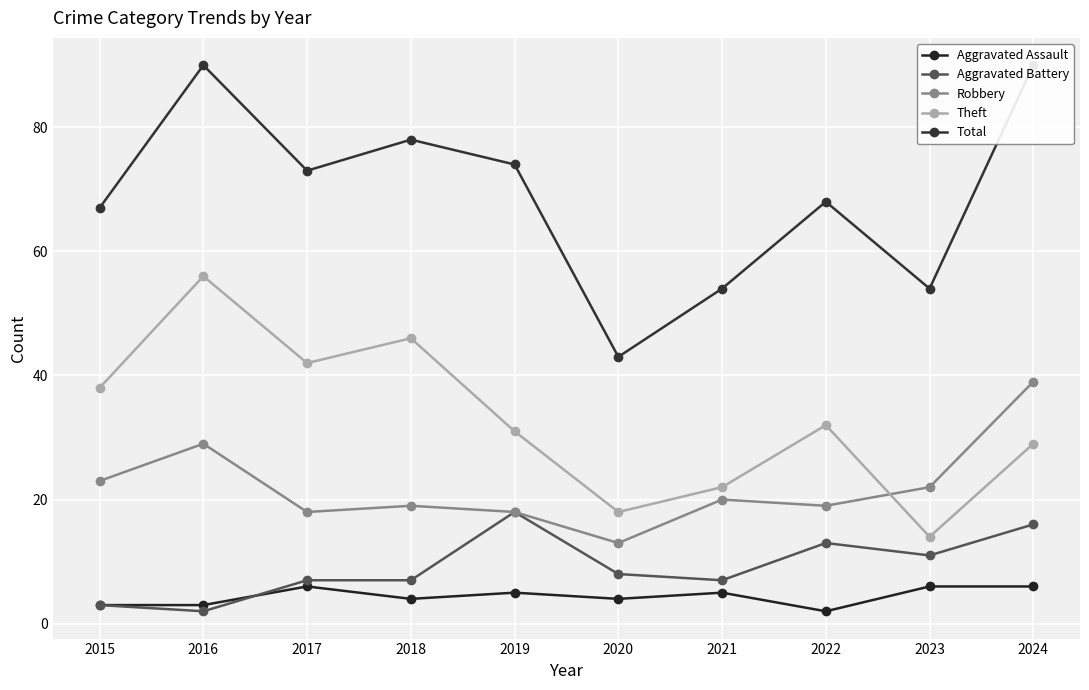

Reading right to left, transcribe all the data shown in this chart.

Aggravated Assault: 2024=6	2023=6	2022=2	2021=5	2020=4	2019=5	2018=4	2017=6	2016=3	2015=3
Aggravated Battery: 2024=16	2023=11	2022=13	2021=7	2020=8	2019=18	2018=7	2017=7	2016=2	2015=3
Robbery: 2024=39	2023=22	2022=19	2021=20	2020=13	2019=18	2018=19	2017=18	2016=29	2015=23
Theft: 2024=29	2023=14	2022=32	2021=22	2020=18	2019=31	2018=46	2017=42	2016=56	2015=38
Total: 2024=90	2023=54	2022=68	2021=54	2020=43	2019=74	2018=78	2017=73	2016=90	2015=67